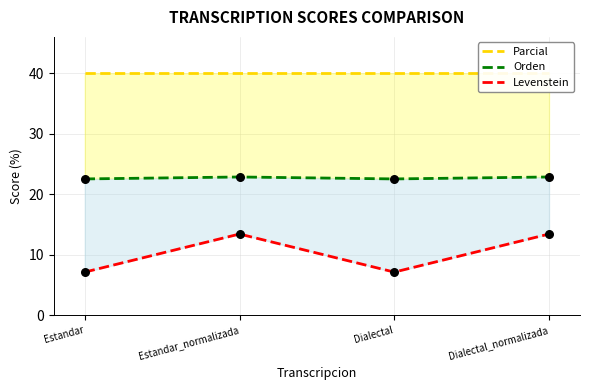

Is the value of Levenstein at Dialectal greater than the value of Orden at Dialectal?

No